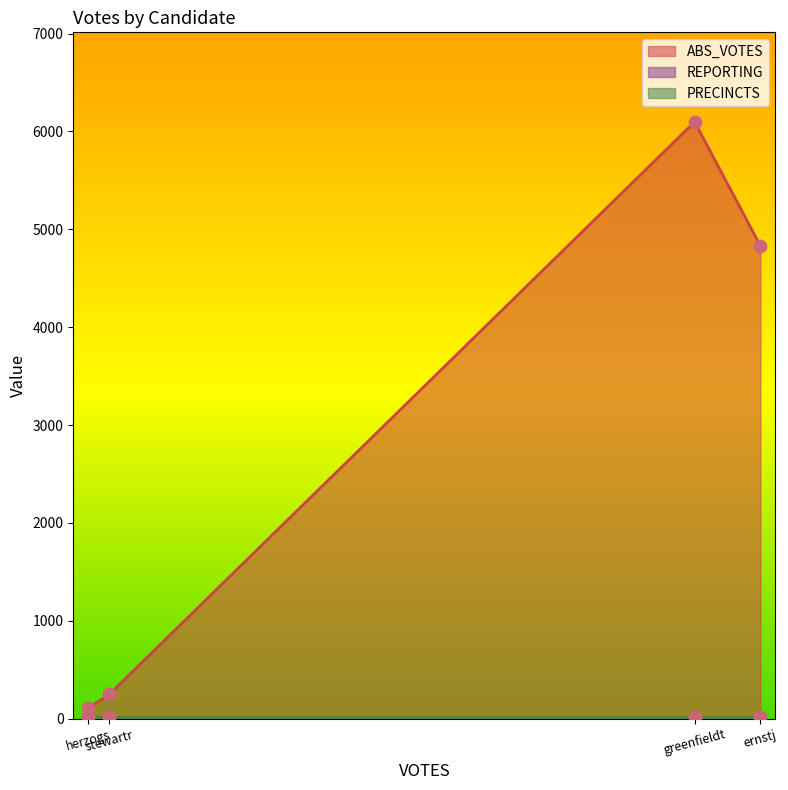

Which series has the largest Y range (max minus min)?

ABS_VOTES